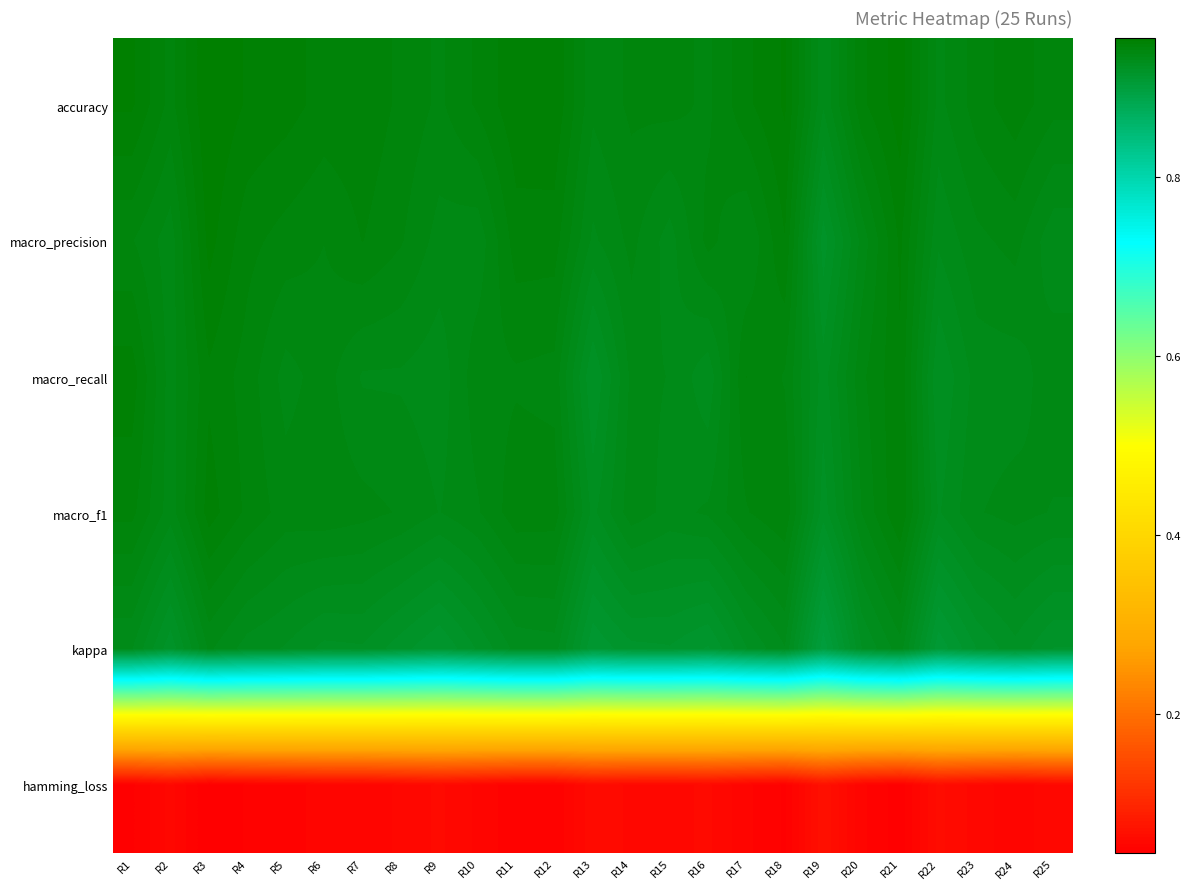

Which series has the widest spread of values?

macro_precision